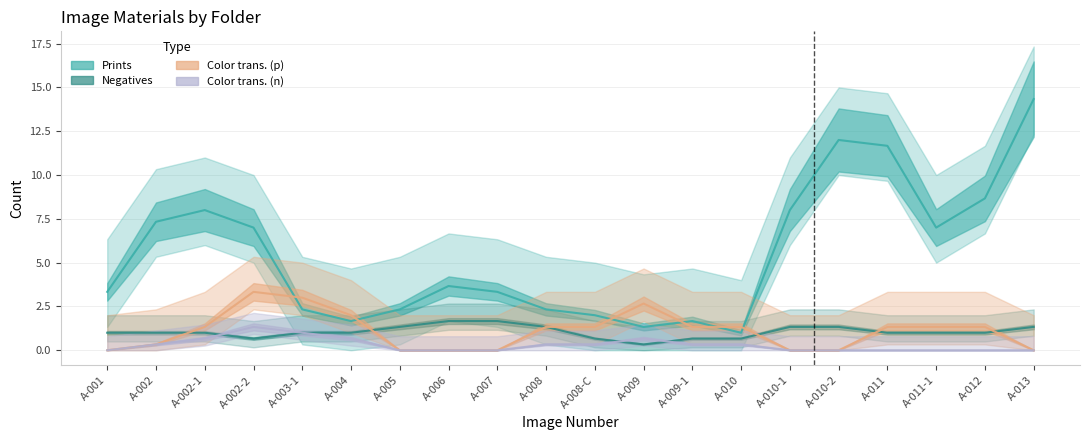

The Color transparencies (p) series shows 3 at A-010-2. True or false?

False